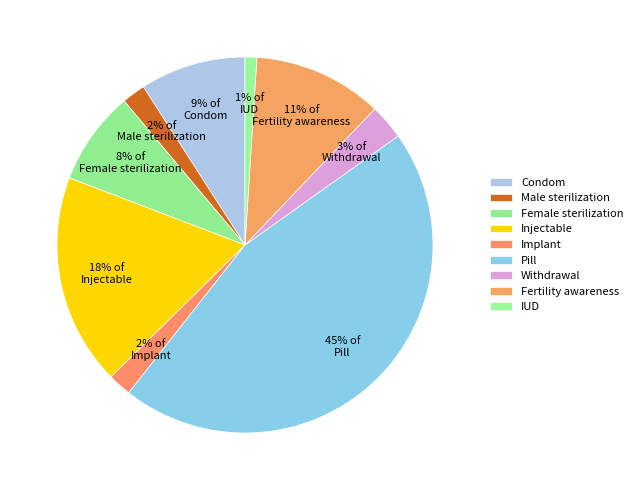

The Withdrawal slice represents 1% of the pie. True or false?

False